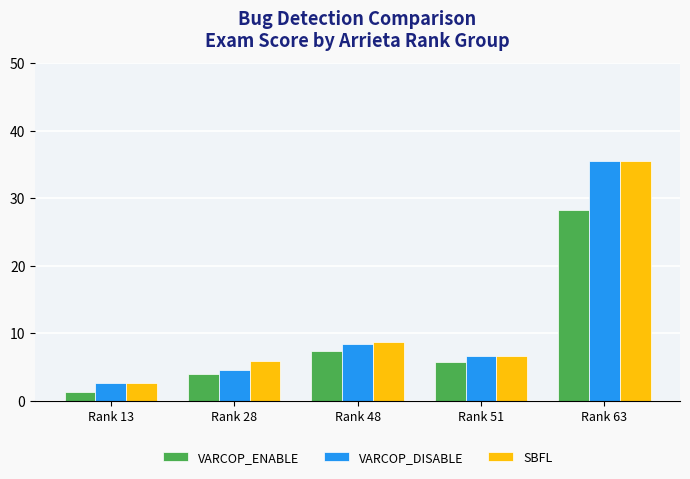

What is the value of the VARCOP_DISABLE bar at the 4th from the left?

6.6